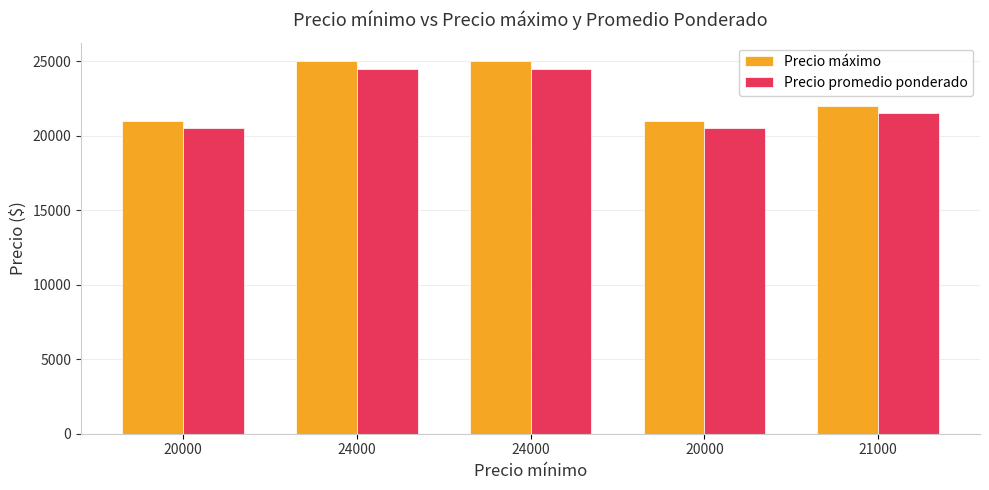

Rank the series at 21000 from lowest to highest value.

Precio promedio ponderado, Precio máximo